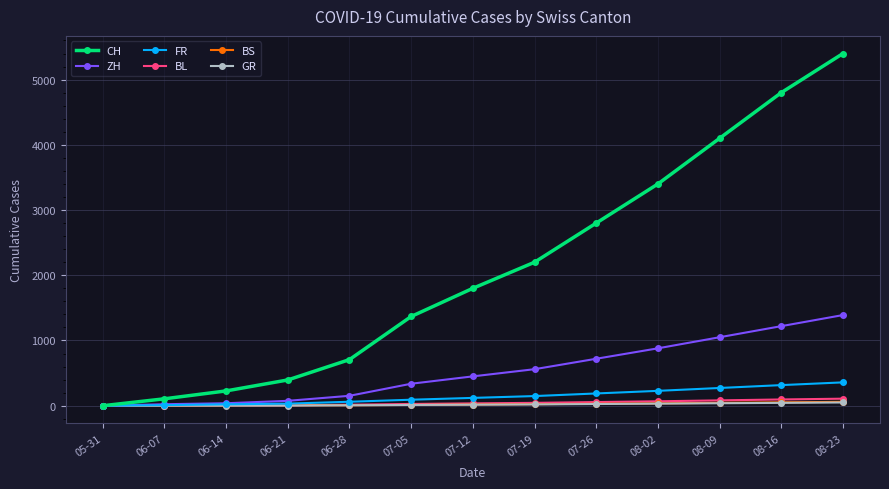

Between 06-07 and 07-12, which series saw the biggest shift?

CH